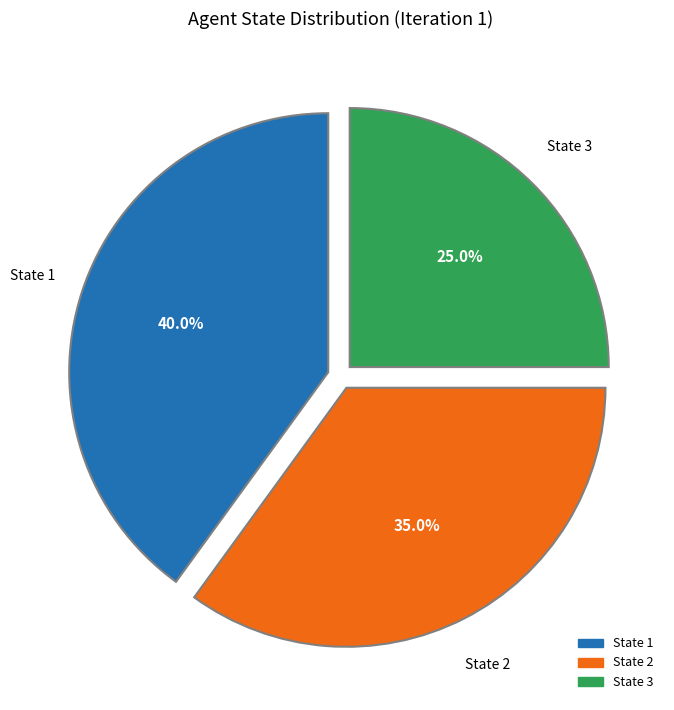

Does any single category account for the majority?

No